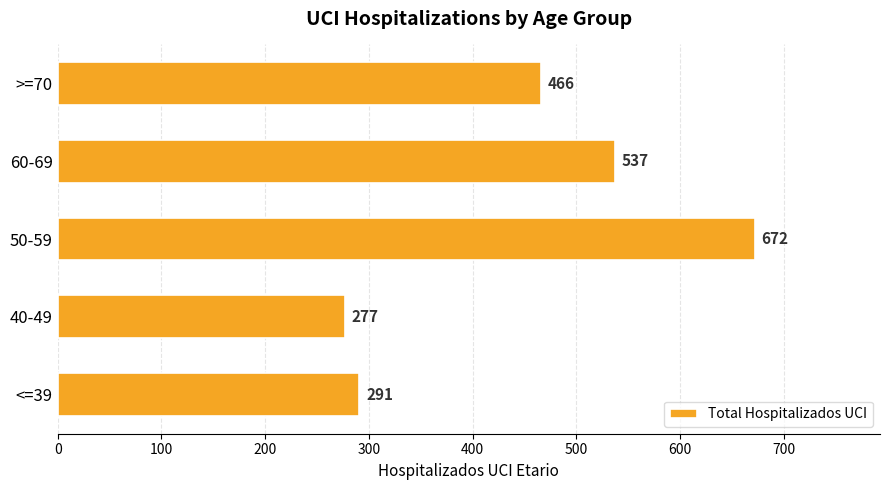

The value at 50-59 is 465. True or false?

False